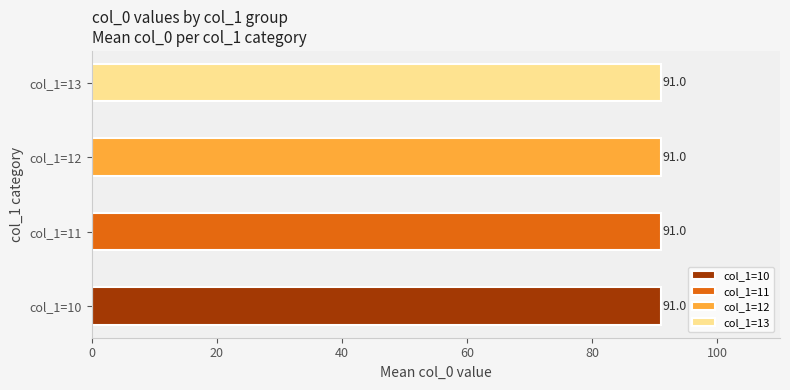

What are all the series names shown in the legend?

col_1=10, col_1=11, col_1=12, col_1=13